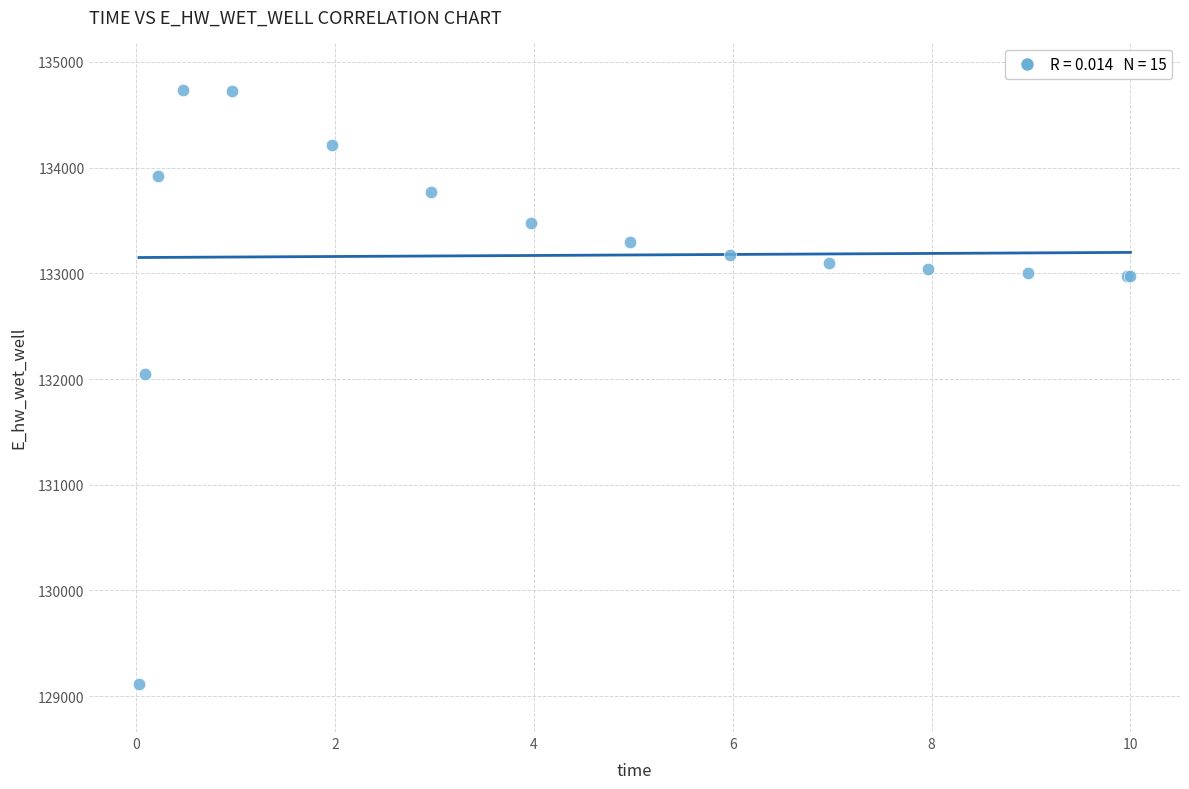

What Y value in the scatter plot is closest to 131922?

132044.8